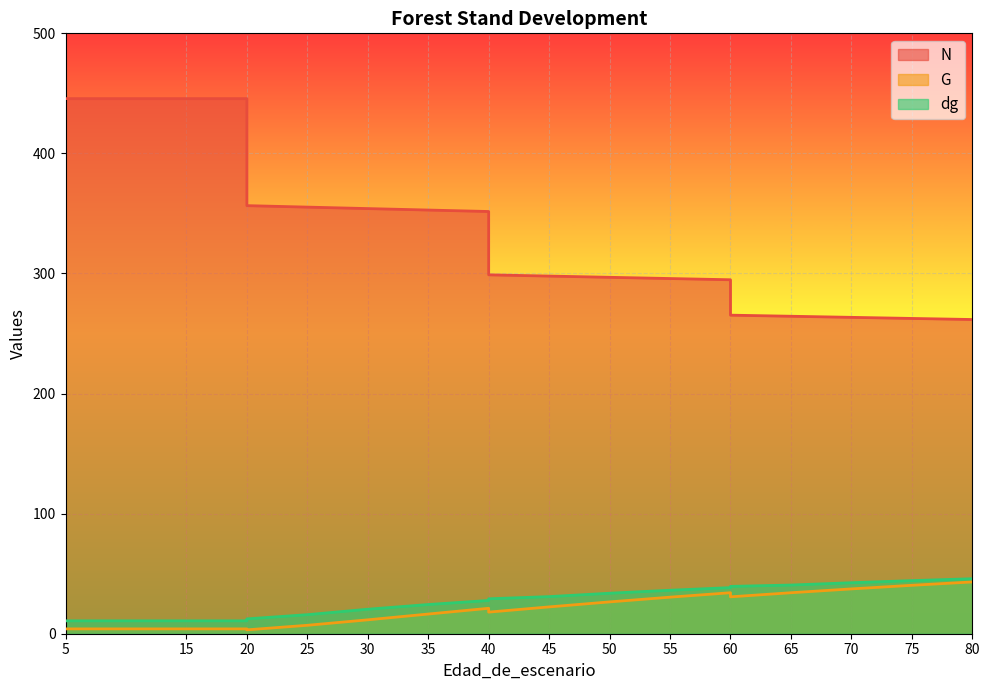

The value of N at 50 is 427.1. True or false?

False